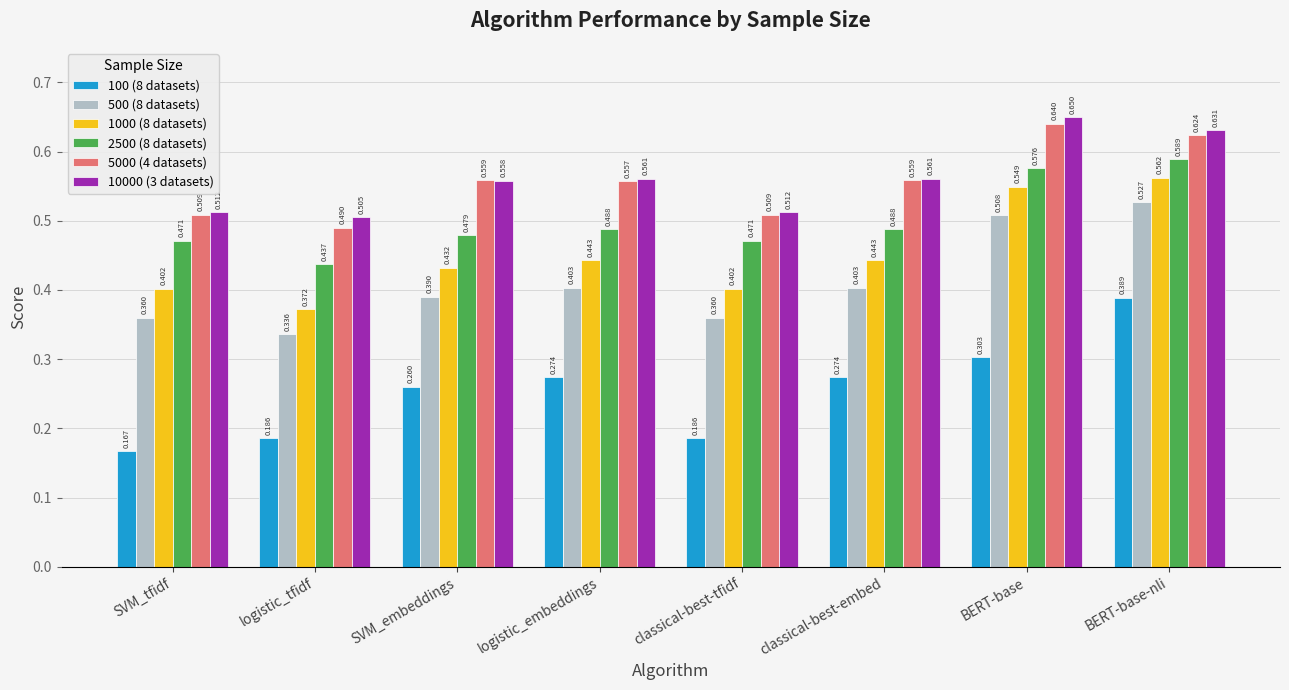

What is the sum of all 2500 (8 datasets) values?

4.0